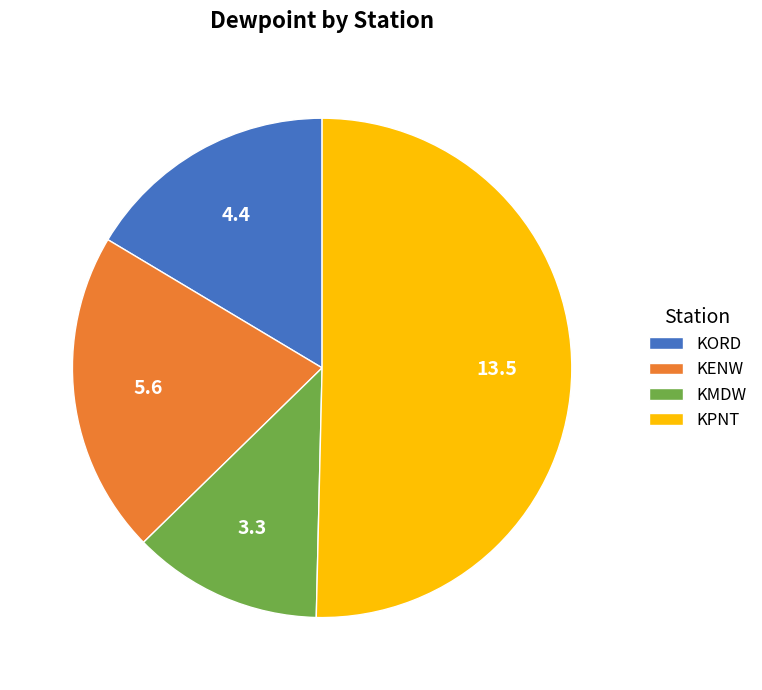

Rank the categories by value from highest to lowest.

KPNT, KENW, KORD, KMDW